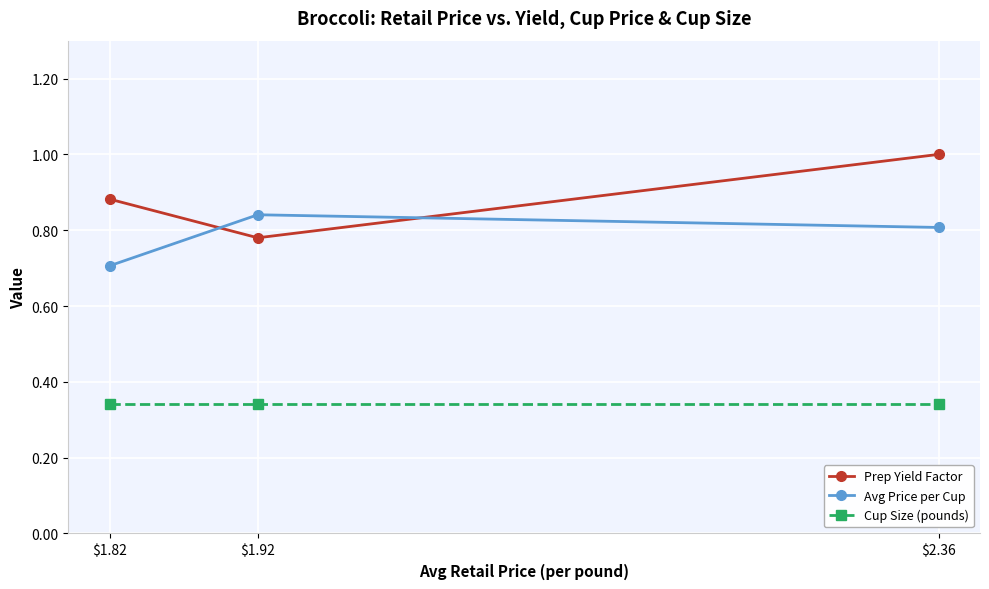

At $1.82, list the series in order from largest to smallest.

Prep Yield Factor, Avg Price per Cup, Cup Size (pounds)